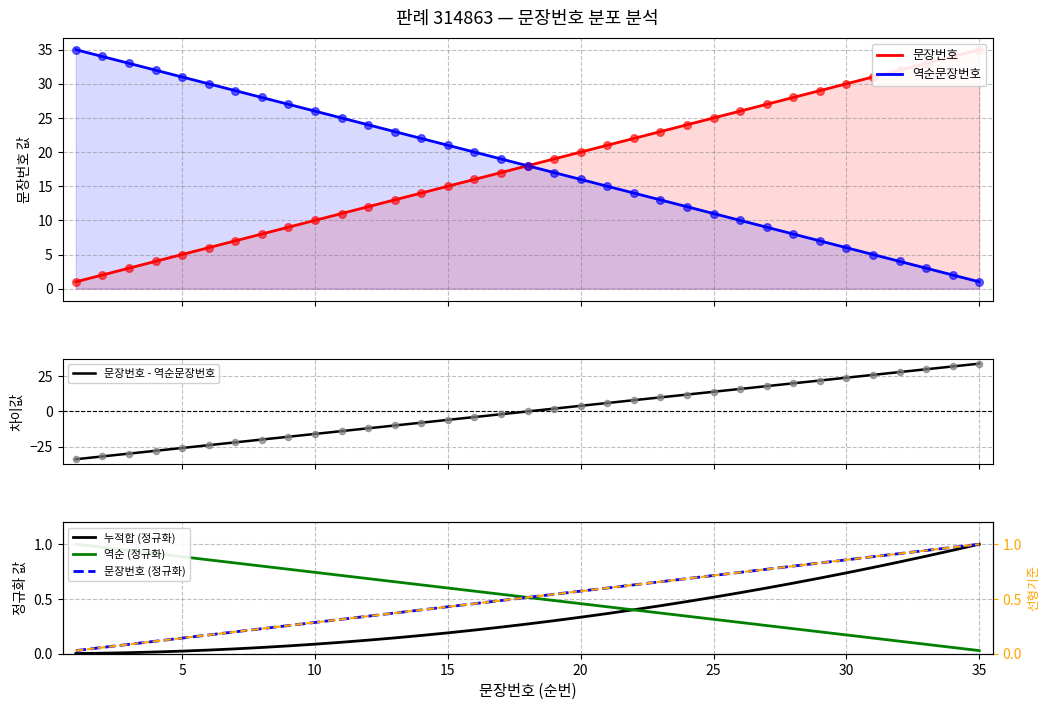

True or false: 문장번호 (정규화) has a value of 0.3 at 20.

False